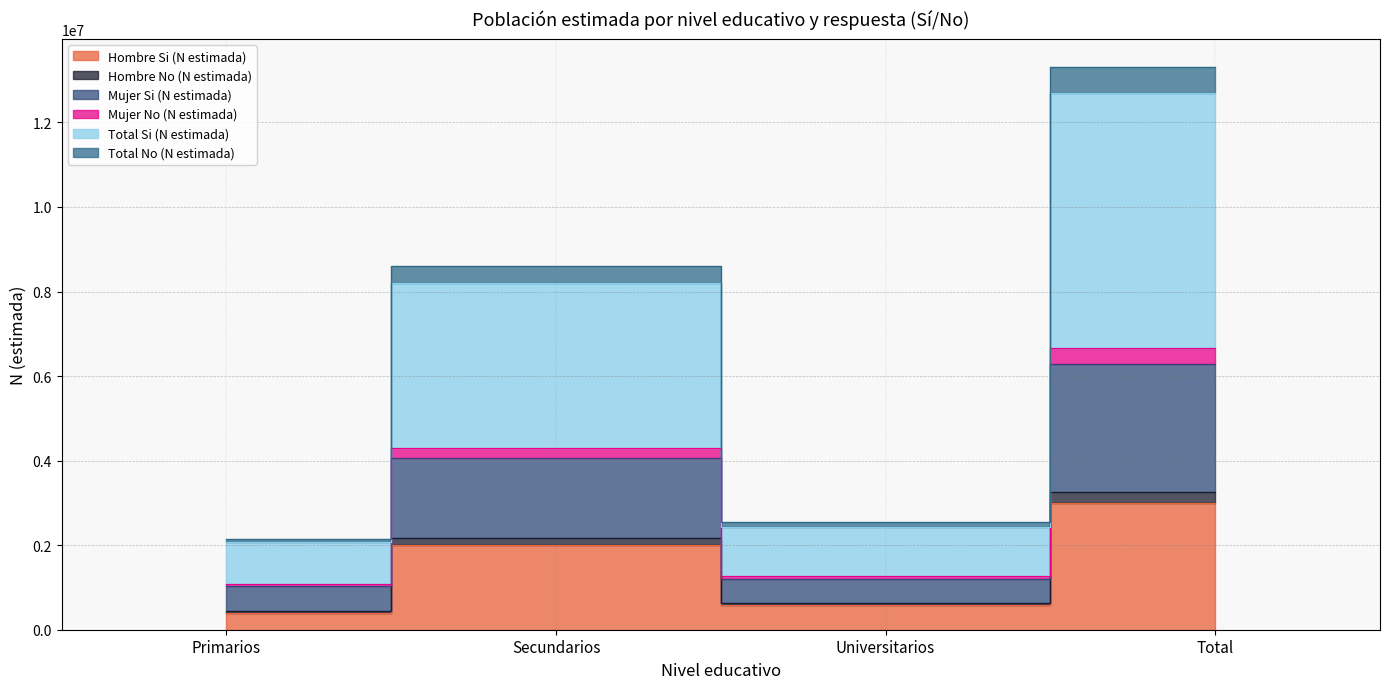

What is the greatest value displayed?

13311988